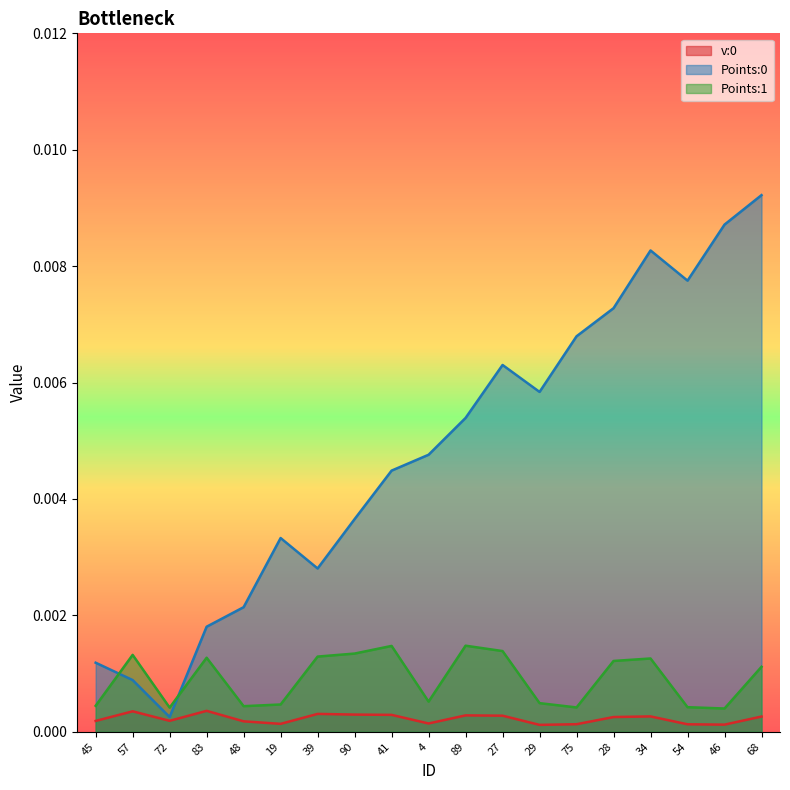

How many intersections are there between Points:0 and Points:1?

2